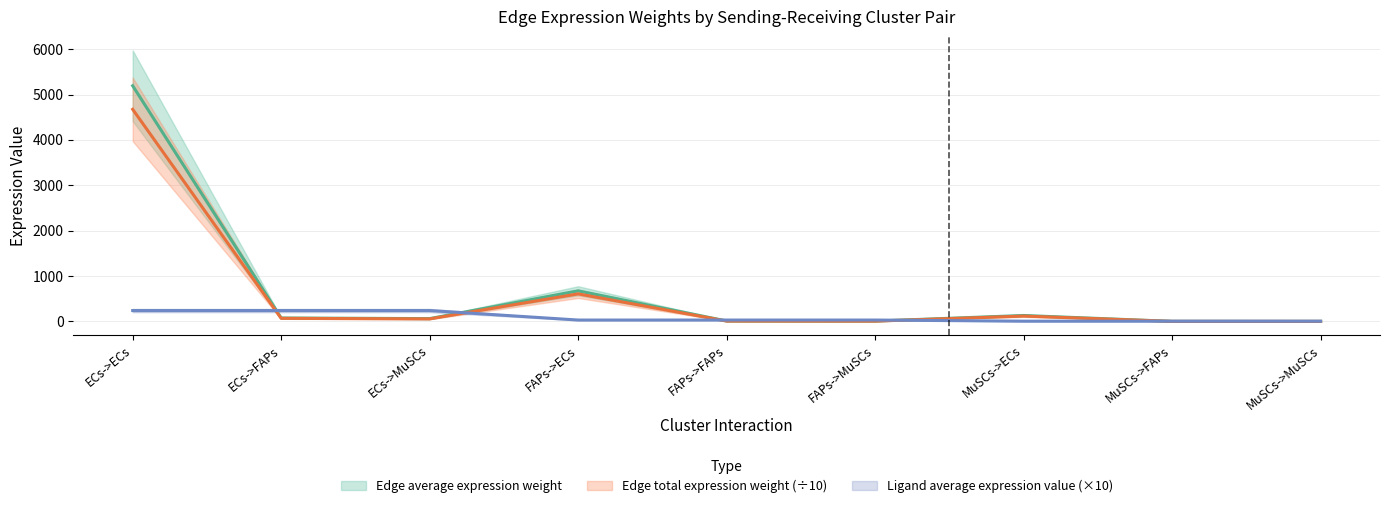

Where is the first local minimum for Edge average expression weight?

ECs->MuSCs